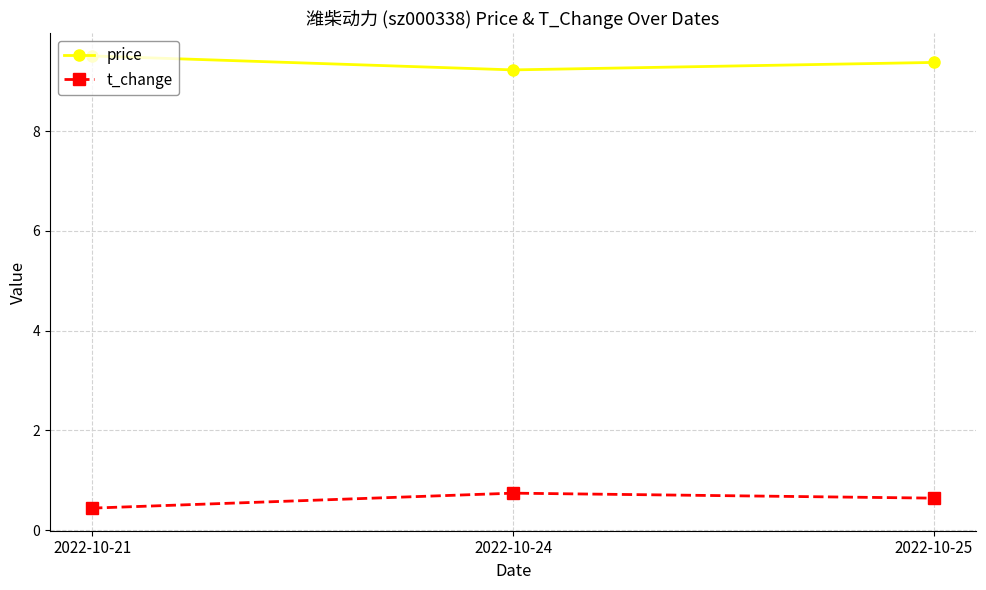

Is it true that price equals 14.6 at 2022-10-24?

False